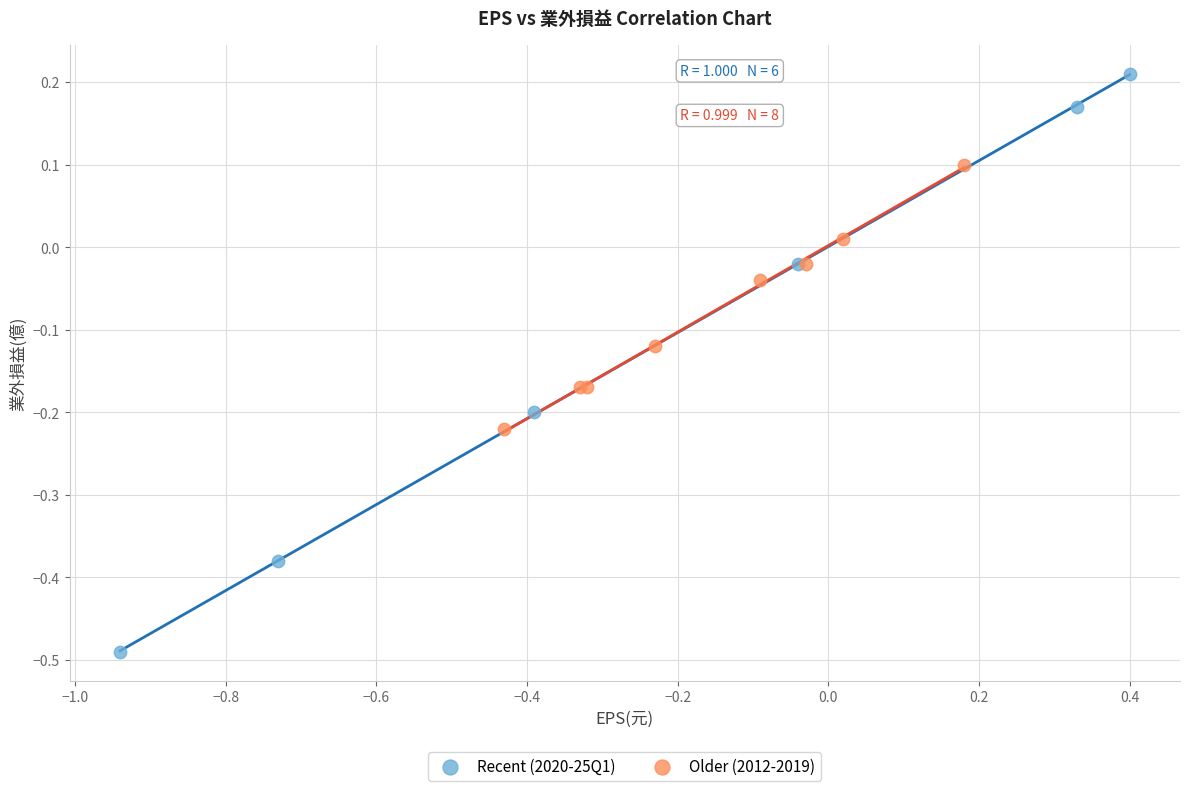

What are all the series names shown in the legend?

Recent (2020-25Q1), Older (2012-2019)